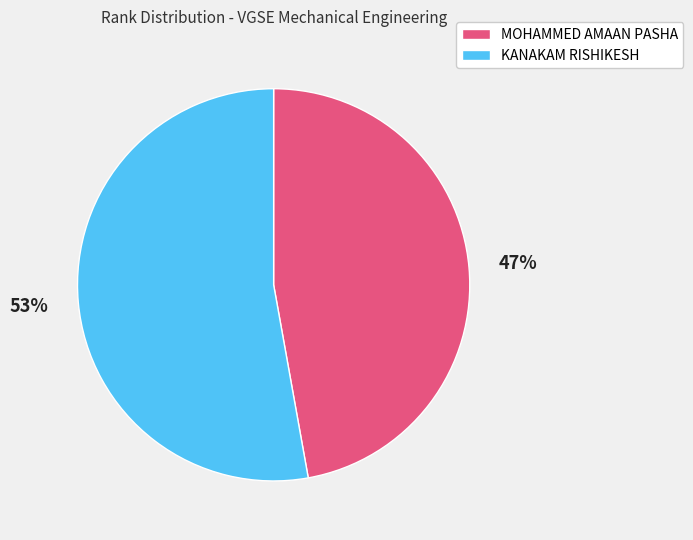

How many slices are in this pie chart?

2